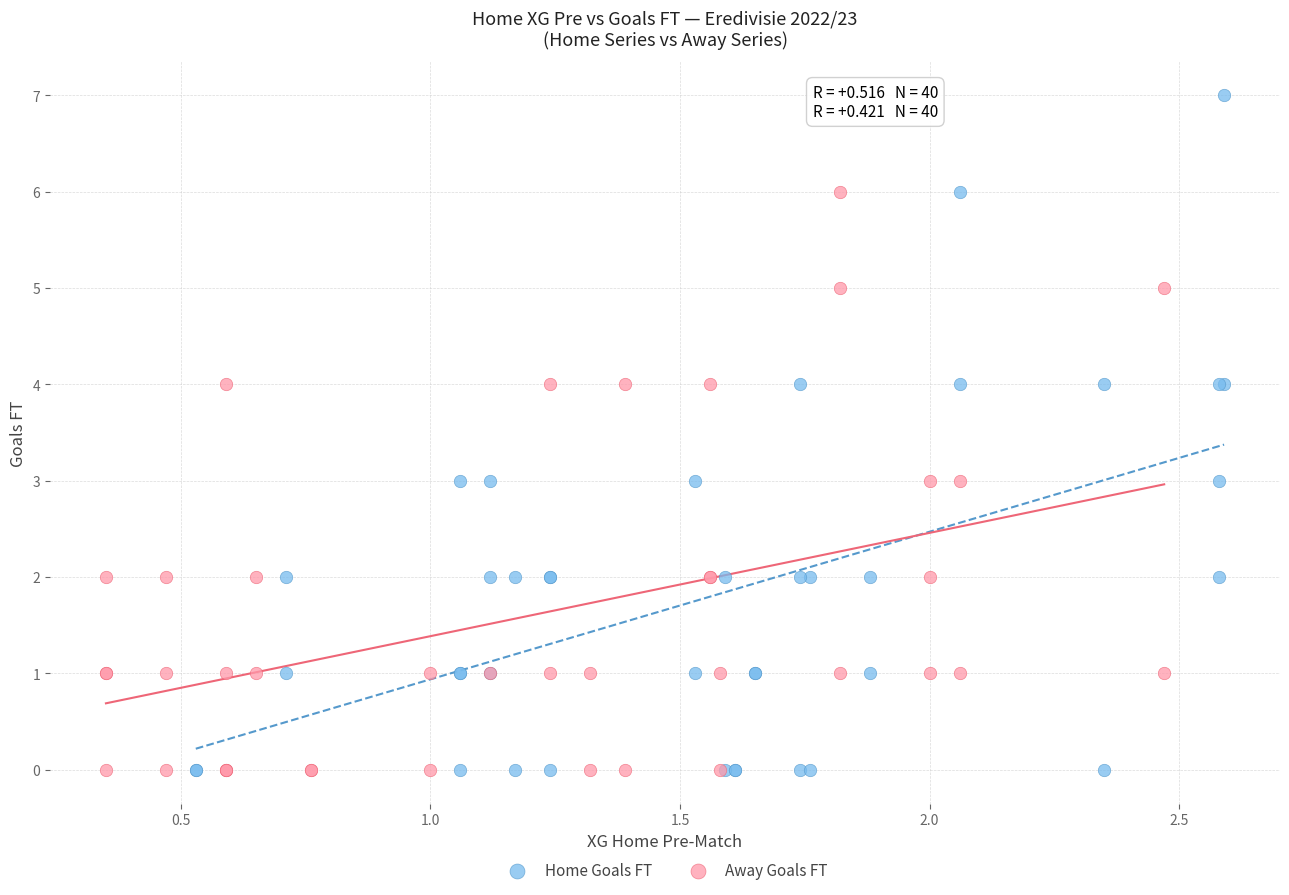

Which series has the largest Y range (max minus min)?

Home Goals FT